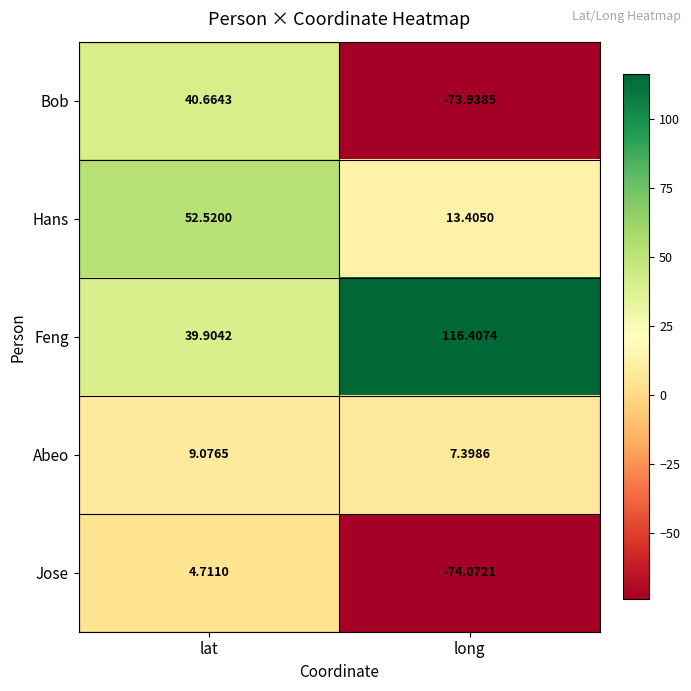

Which category has the lowest value in the Jose series?

long